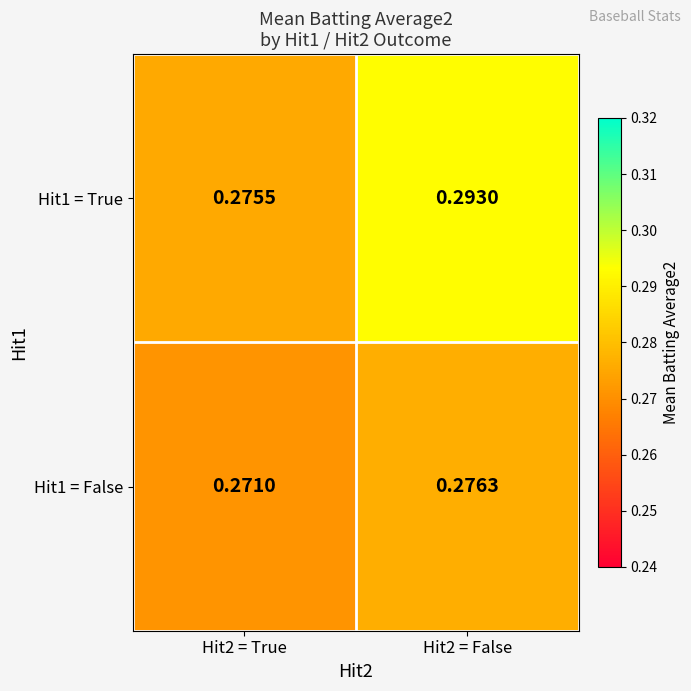

Reading right to left, extract all data points from this chart.

Hit1 = True: Hit2 = False=0.3	Hit2 = True=0.3
Hit1 = False: Hit2 = False=0.3	Hit2 = True=0.3